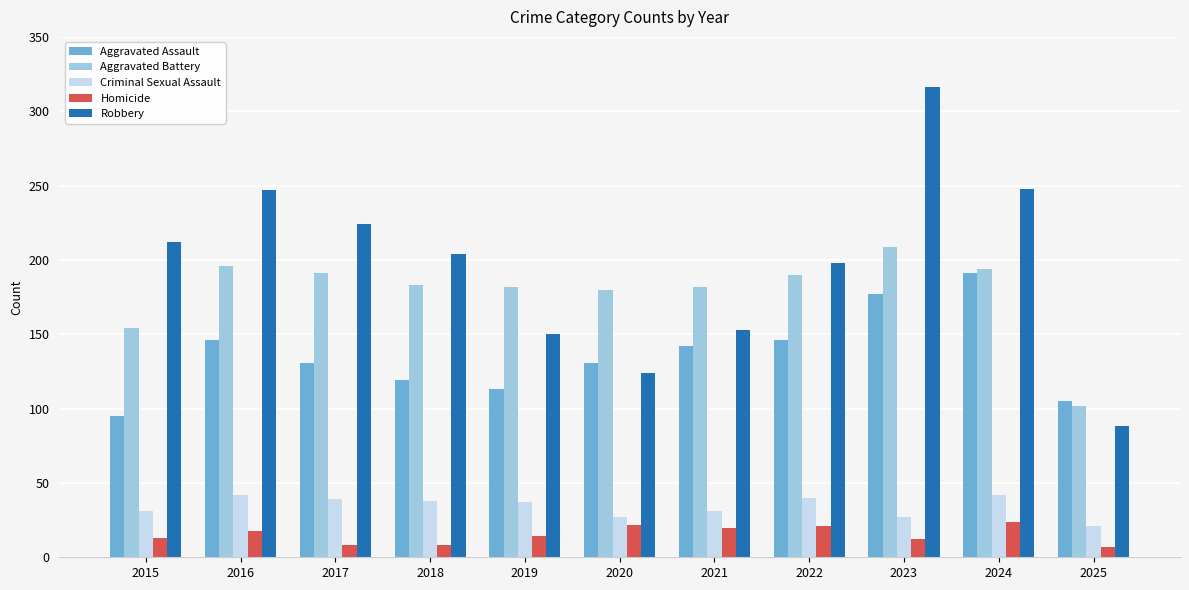

What is the sum of all Homicide values?

167